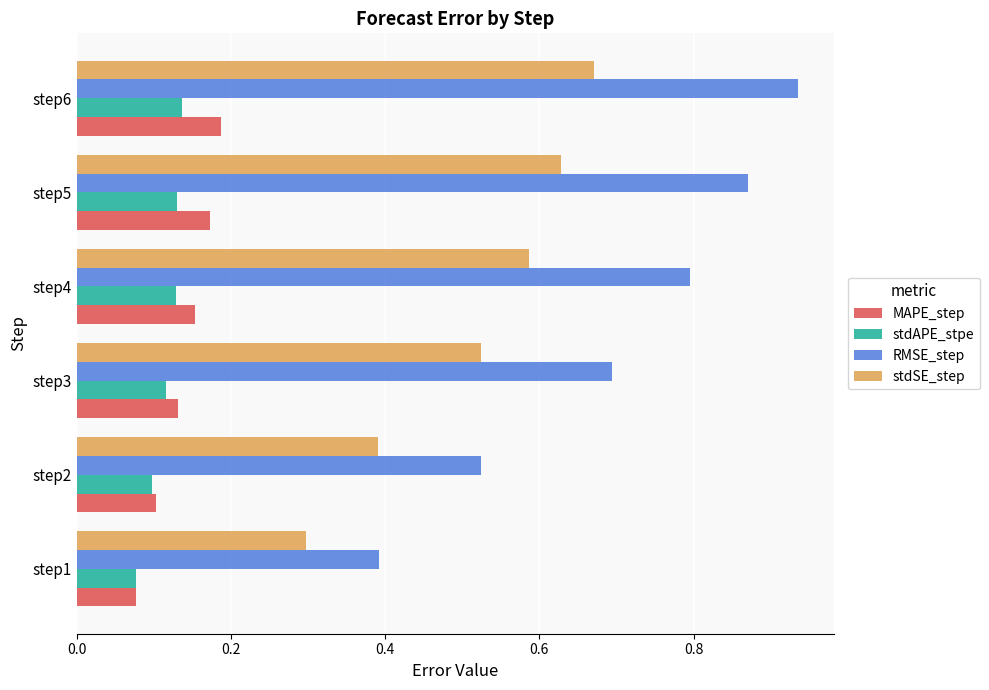

What is the spread (max minus min) of values at step1?

0.3